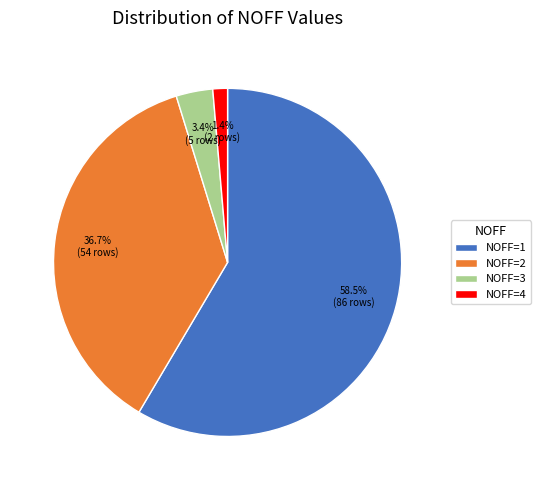

Between NOFF=2 and NOFF=3, which is larger?

NOFF=2